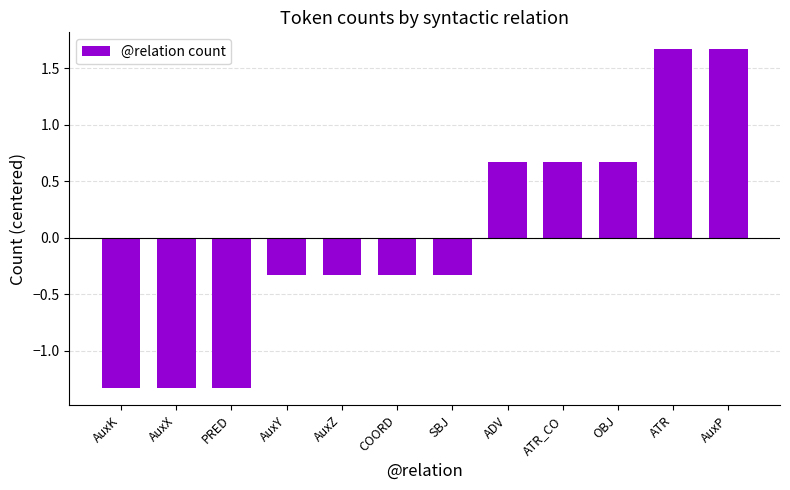

What is the label of the 10th bar from the right?

PRED